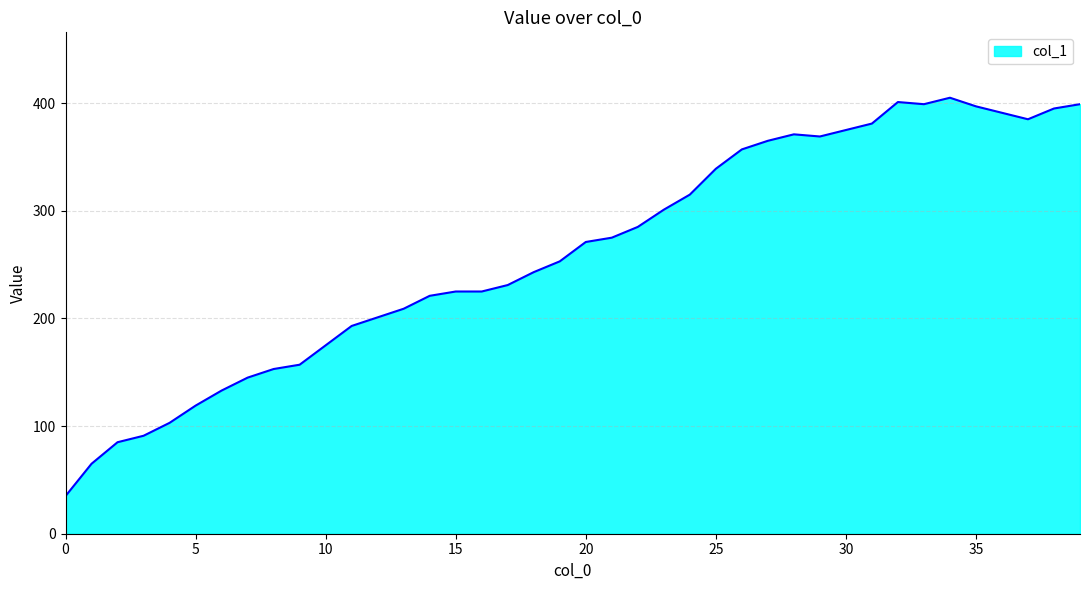

What is the maximum value shown in the chart?

405